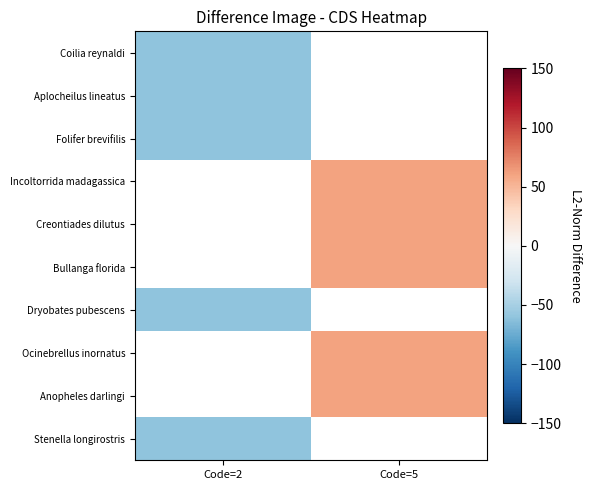

What is the minimum value shown in the chart?

-60.0